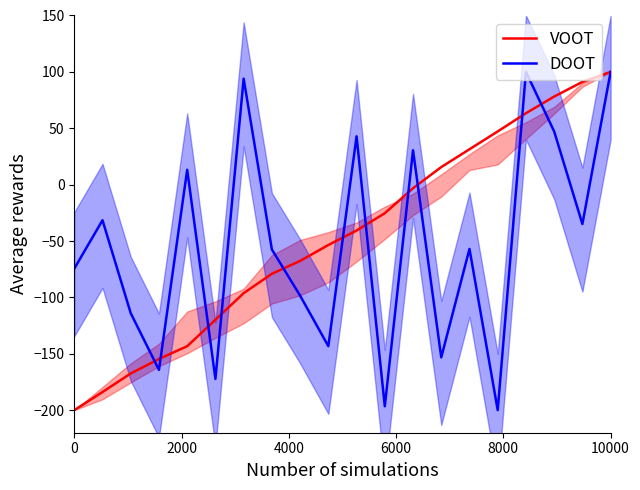

After their last crossing, which series has the higher values: DOOT or VOOT?

VOOT